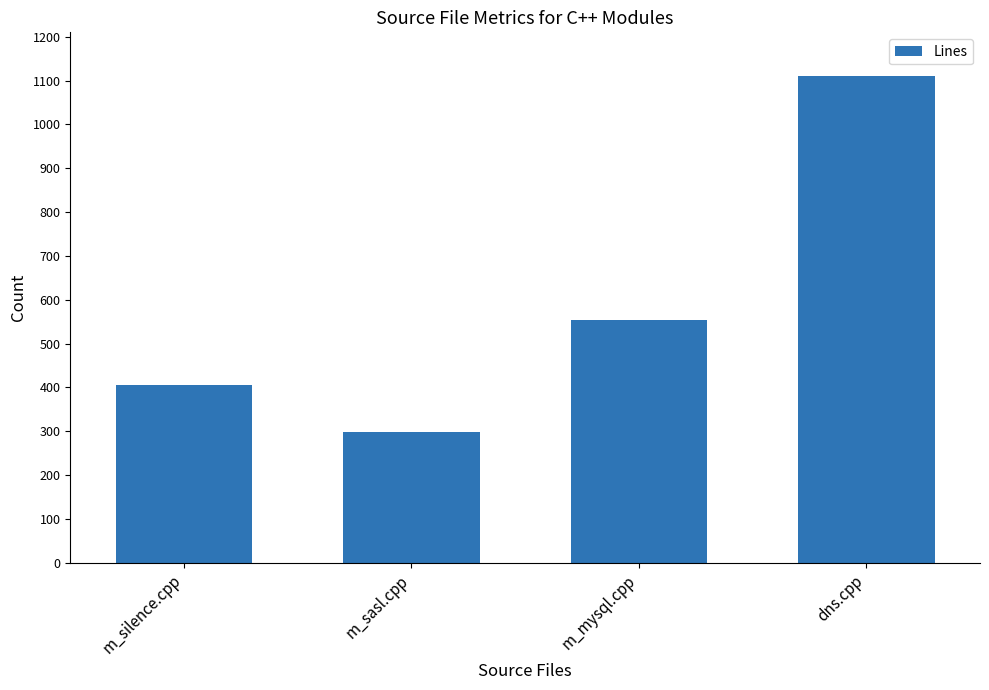

The chart shows a value of 411 at m_sasl.cpp. True or false?

False